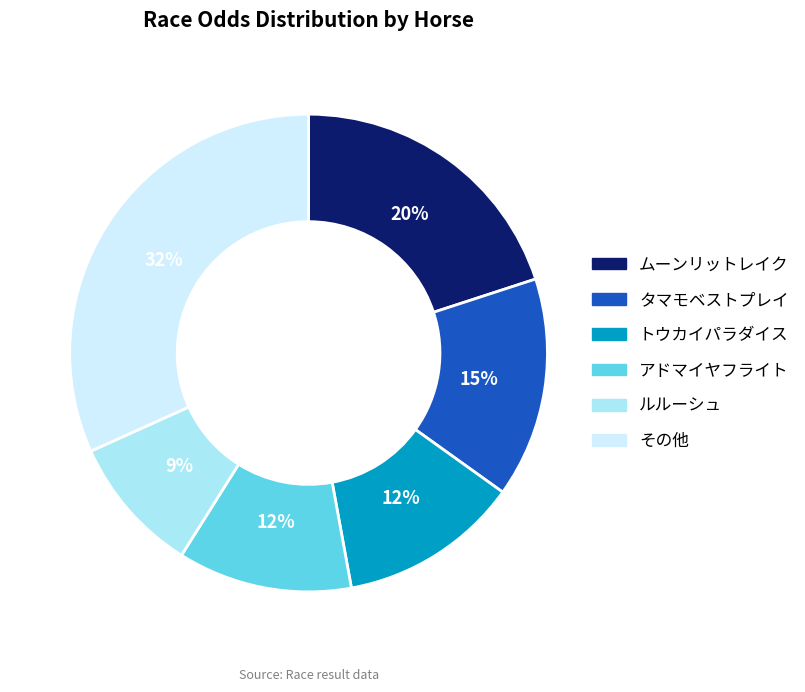

Does any single category account for the majority?

No